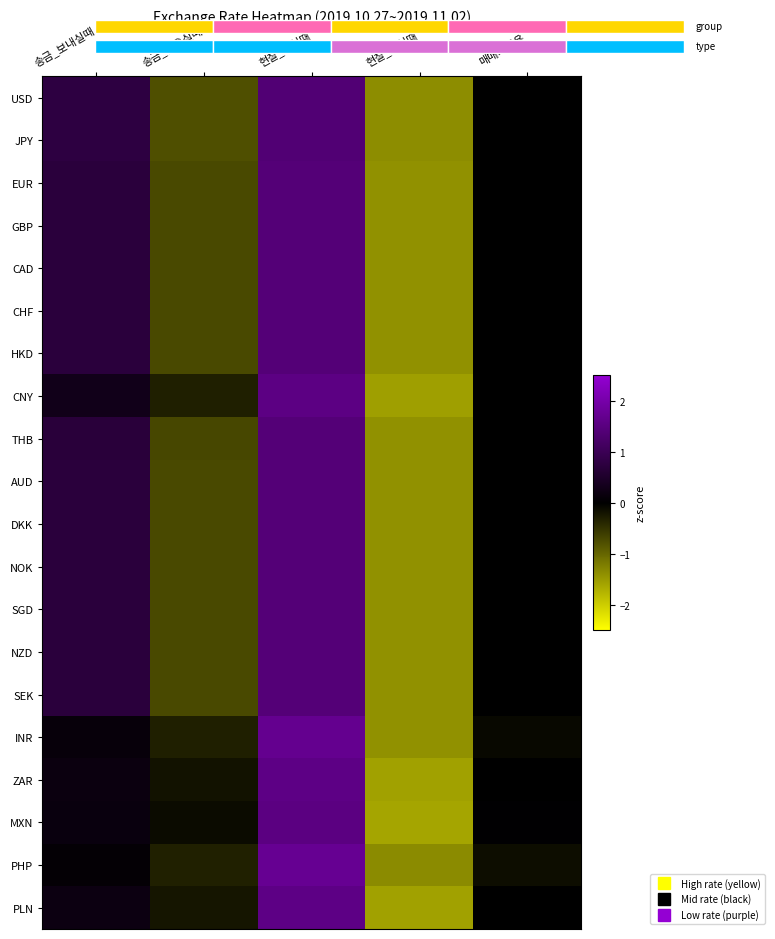

How many values in ZAR are below zero?

2